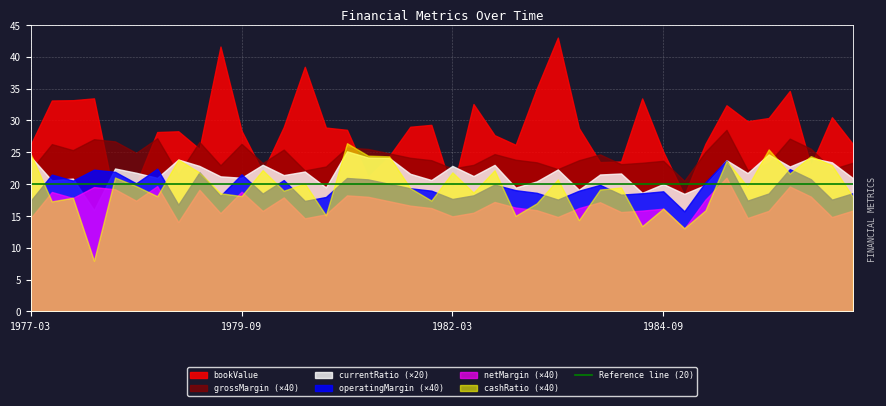

Which series has the largest total across all categories?

bookValue